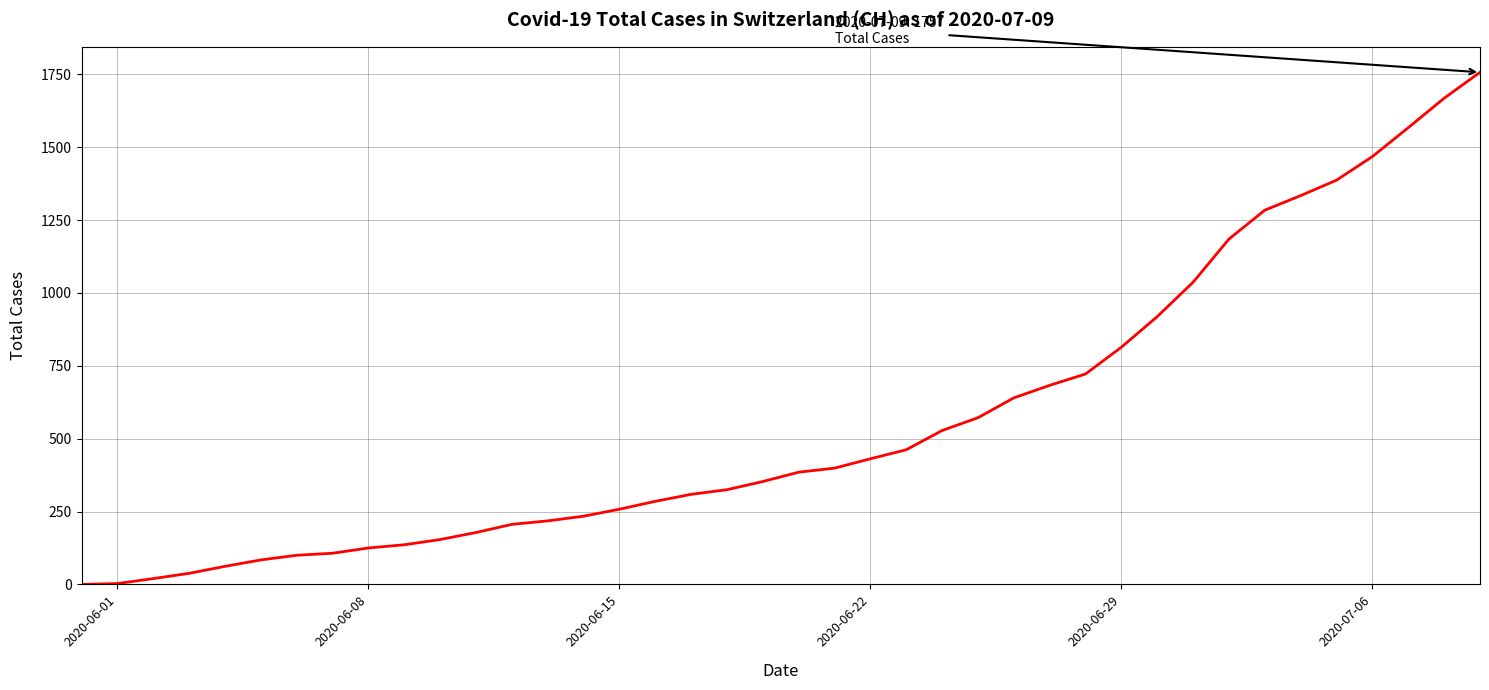

Count the number of data series in this chart.

1